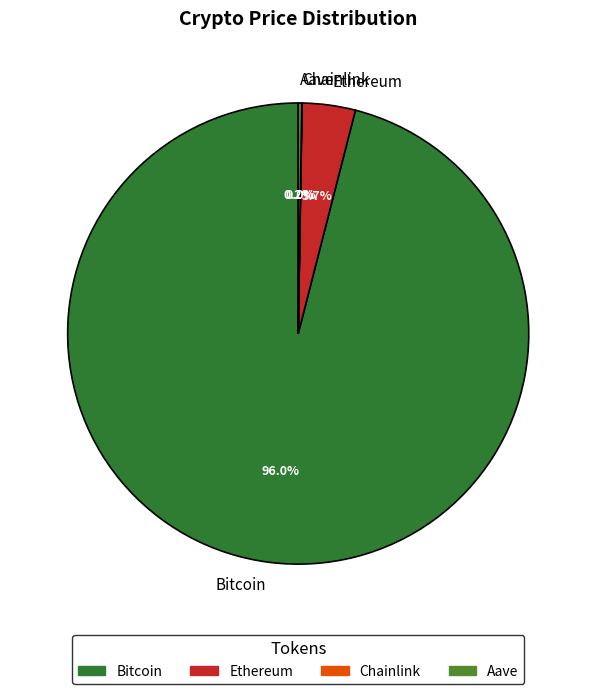

Which category has the biggest portion of the pie?

Bitcoin